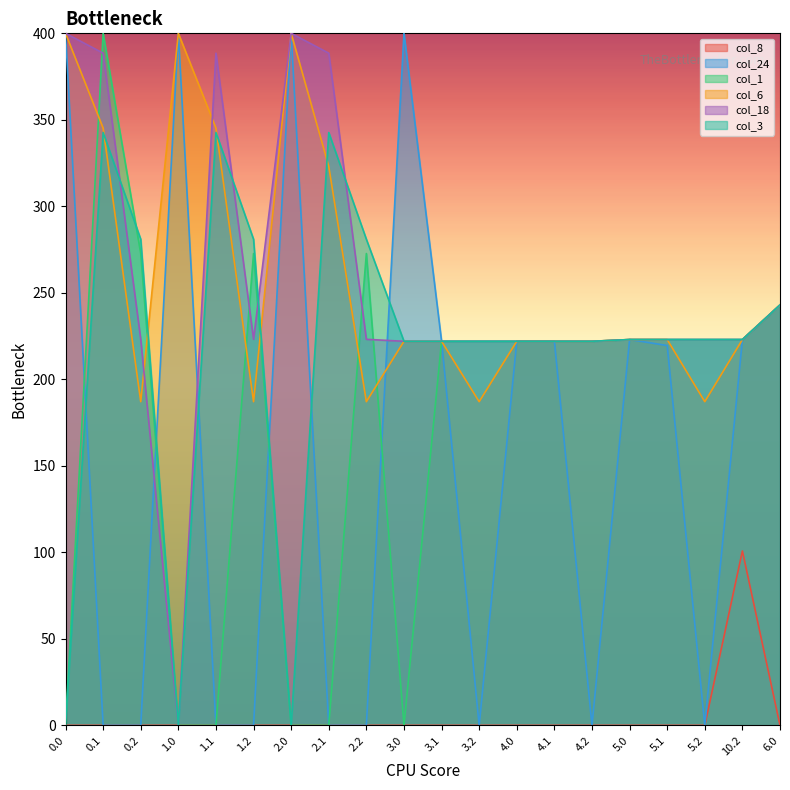

What is the label of the 5th point from the left?

1.1